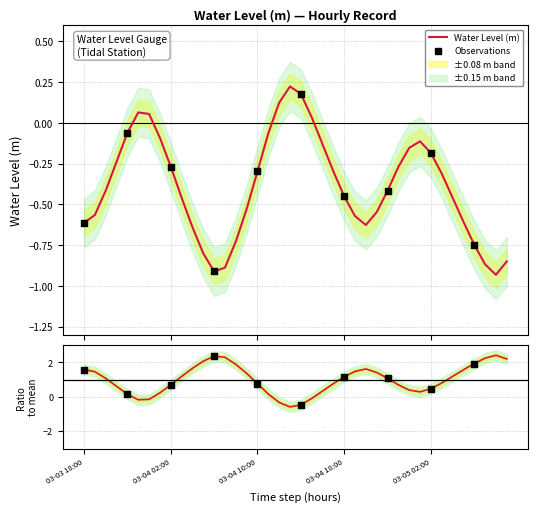

Which has a higher value, 2024-03-04 23:00 or 2024-03-04 08:00?

2024-03-04 23:00